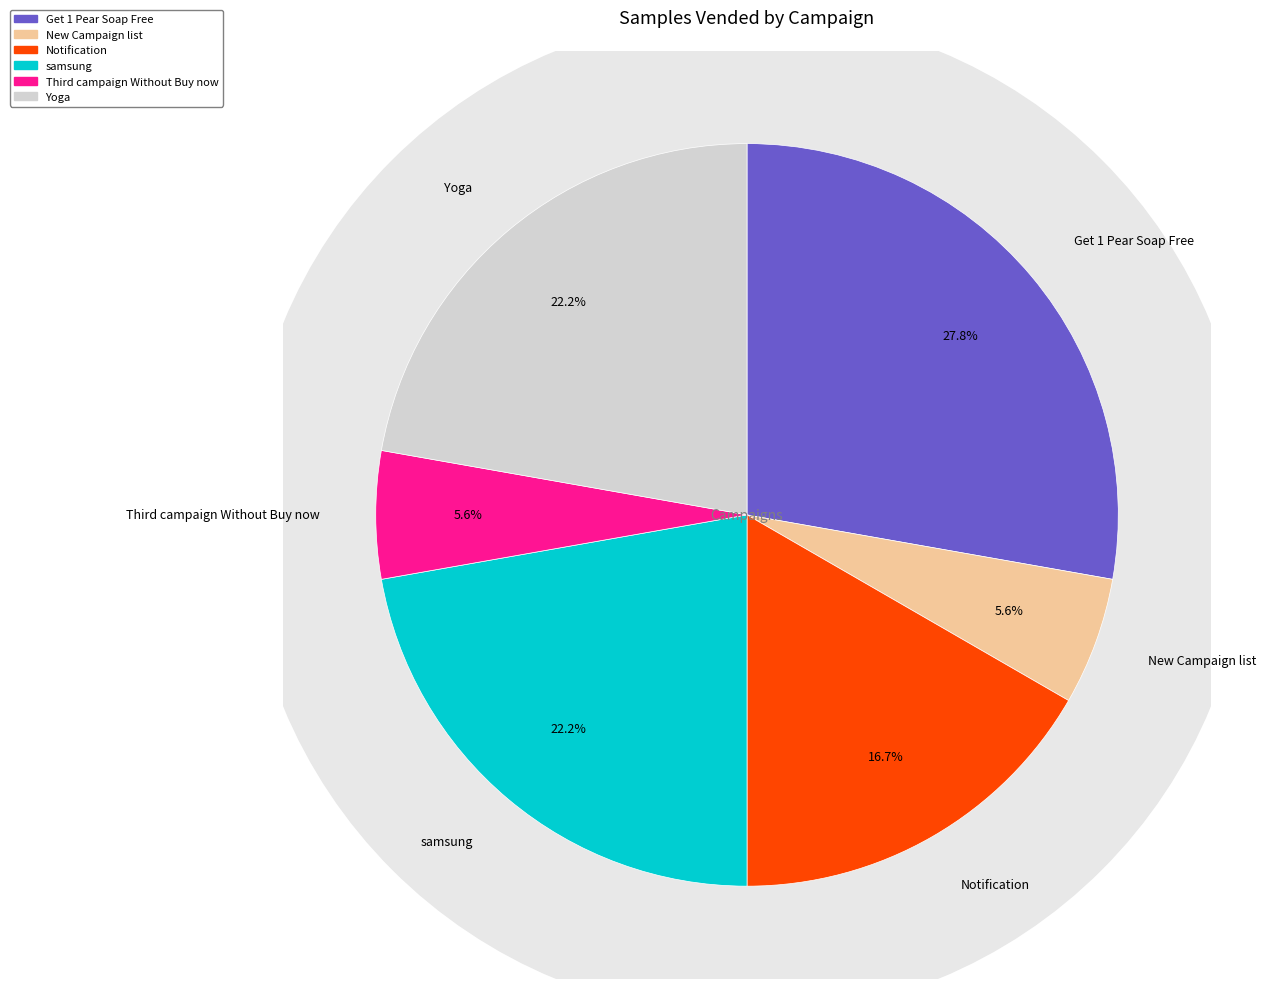

Does New Campaign list account for over 50% of the chart?

No